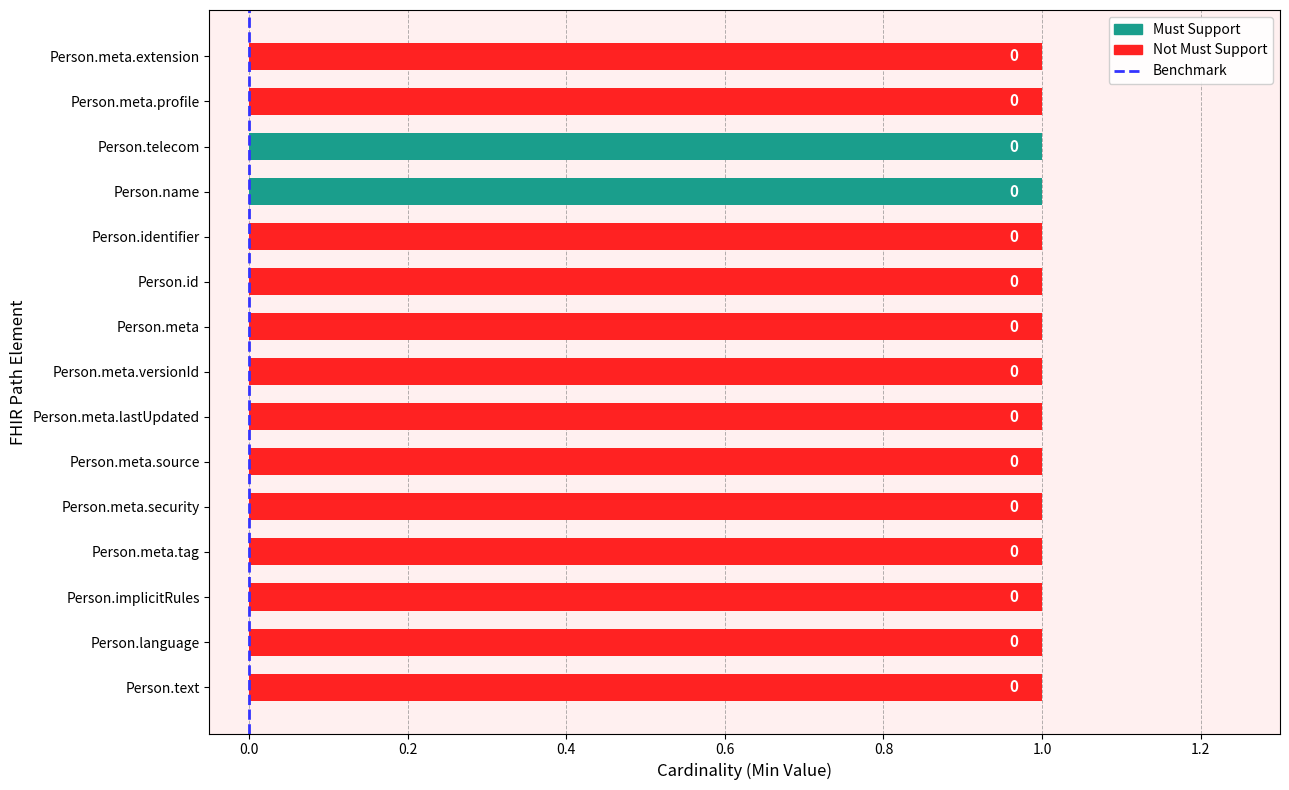

What is the greatest value displayed?

1